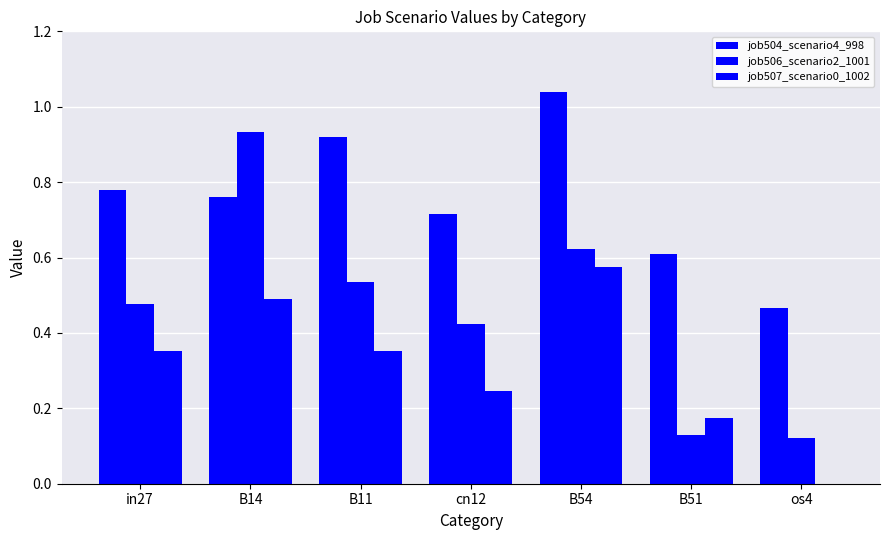

Count the number of data series in this chart.

3